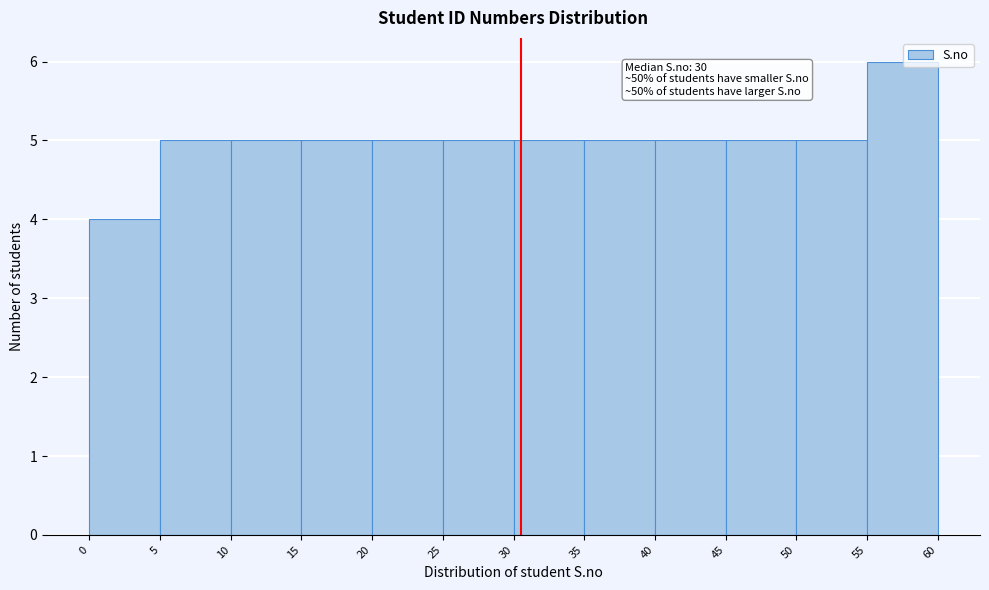

Over which range of the x-axis is the bar tallest?

55 to 60